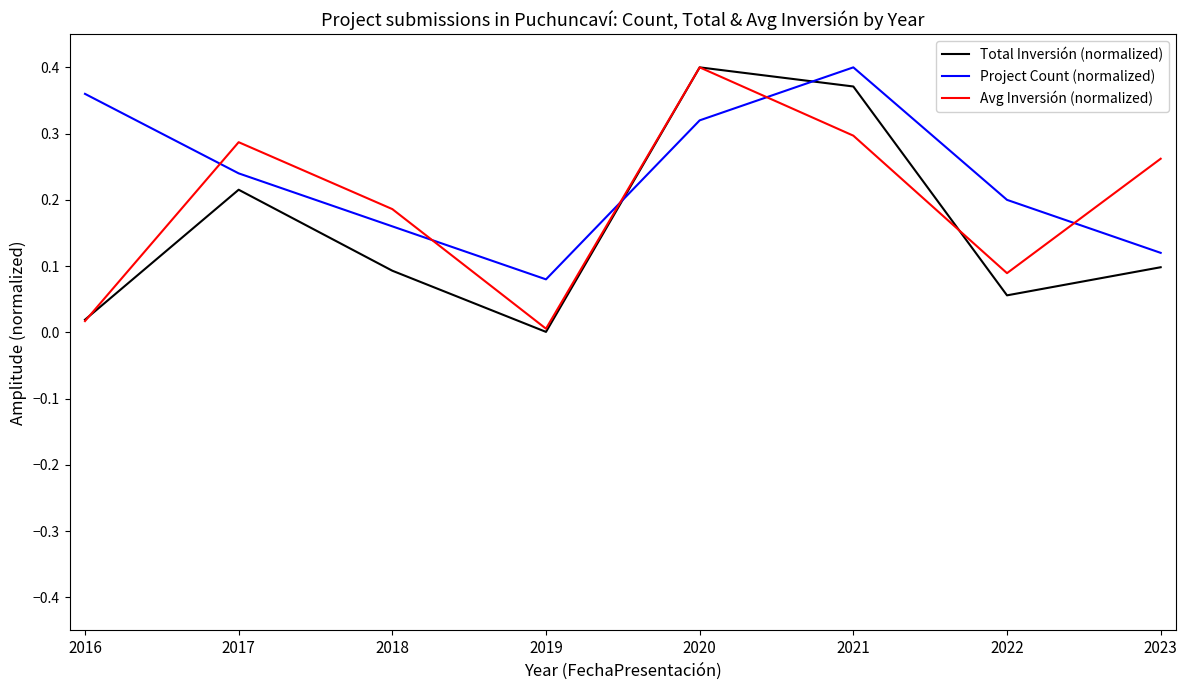

List the series in order of their overall mean, lowest first.

Total Inversión (normalized), Avg Inversión (normalized), Project Count (normalized)